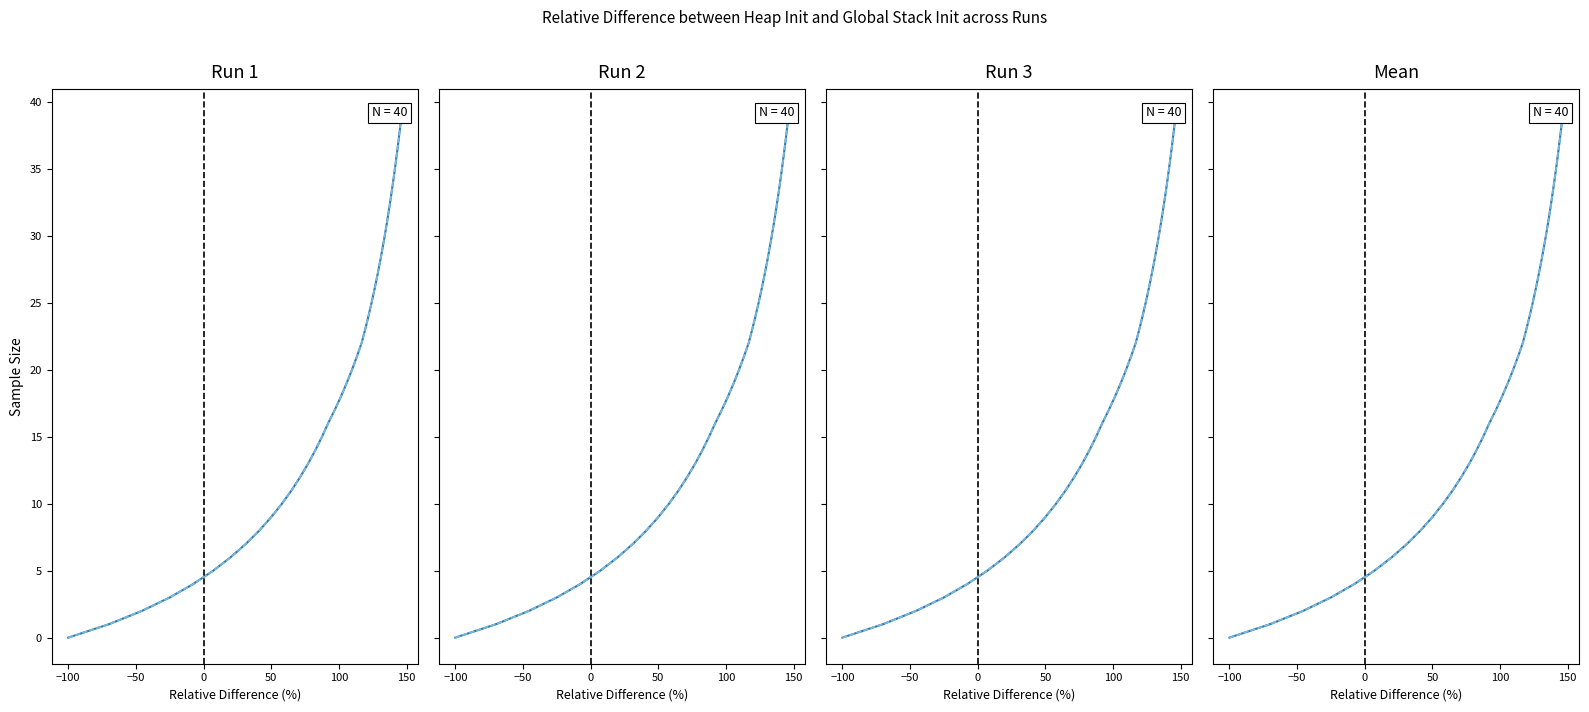

True or false: +1 std and -1 std cross at least once.

False